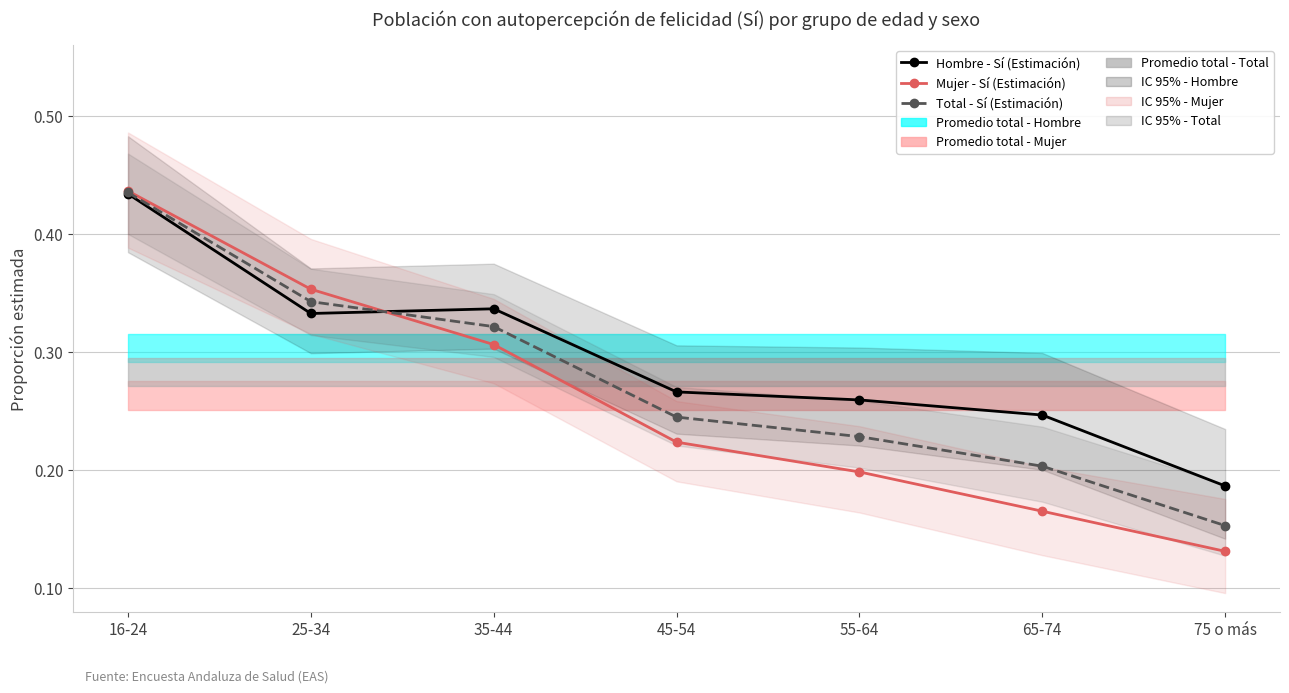

Does the chart have visible grid lines?

Yes